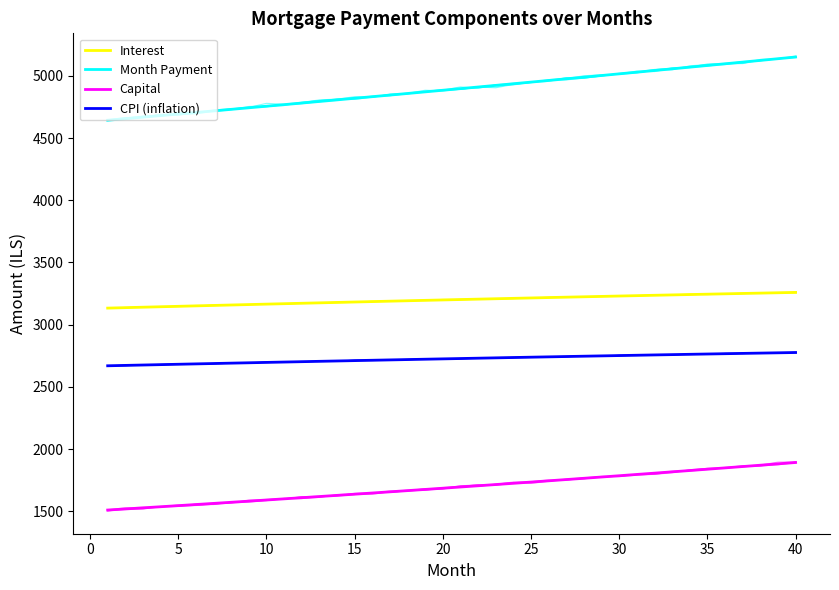

The value of Month Payment at 18 is 1316.0. True or false?

False